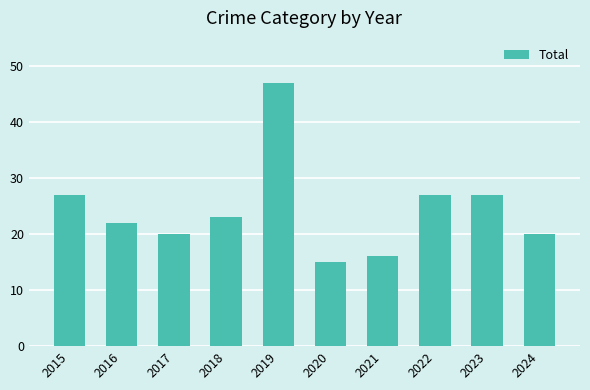

What is the greatest value displayed?

47